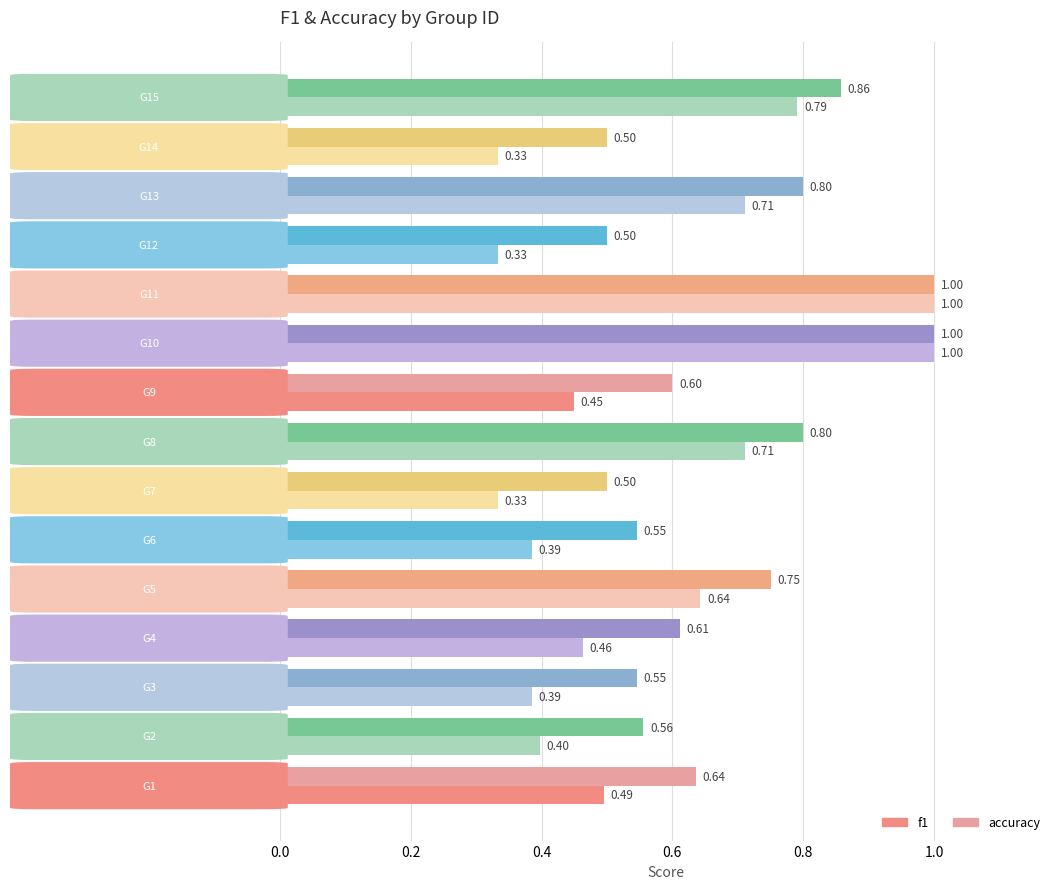

How many series are shown in this chart?

2